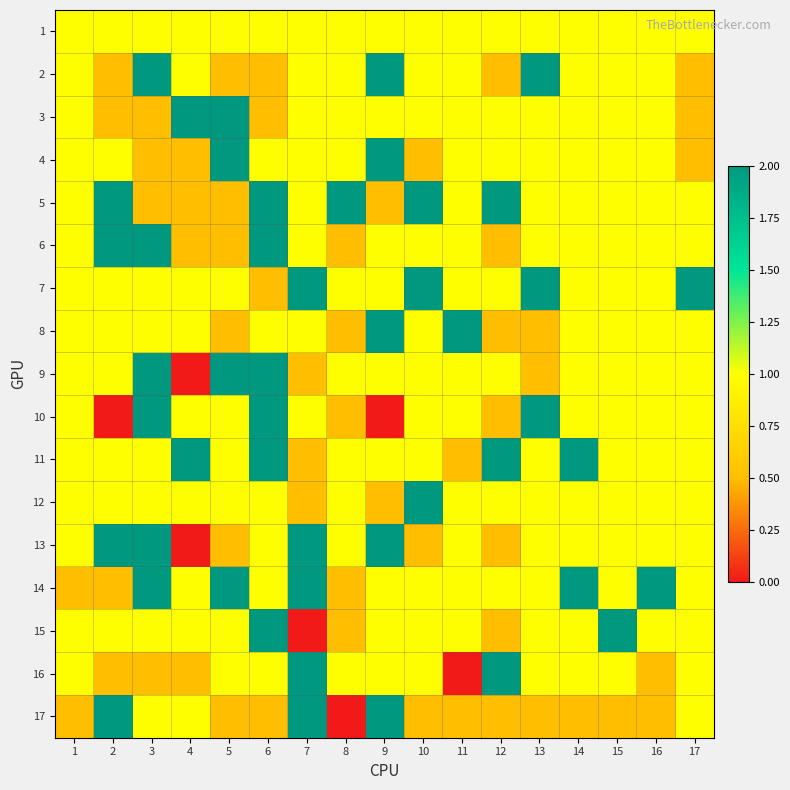

At how many categories does at least one series exceed 0?

17